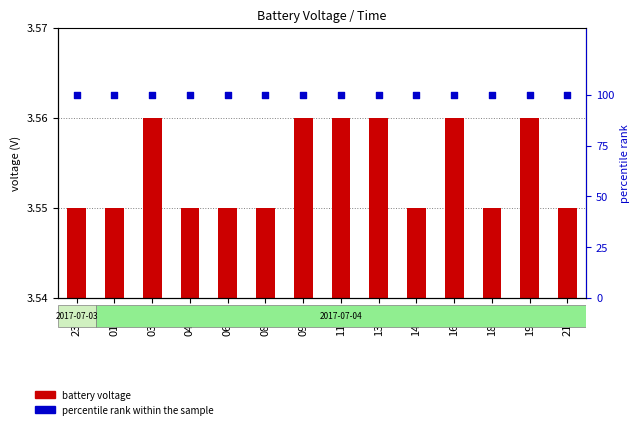

What are all the series names shown in the legend?

battery voltage, percentile rank within the sample